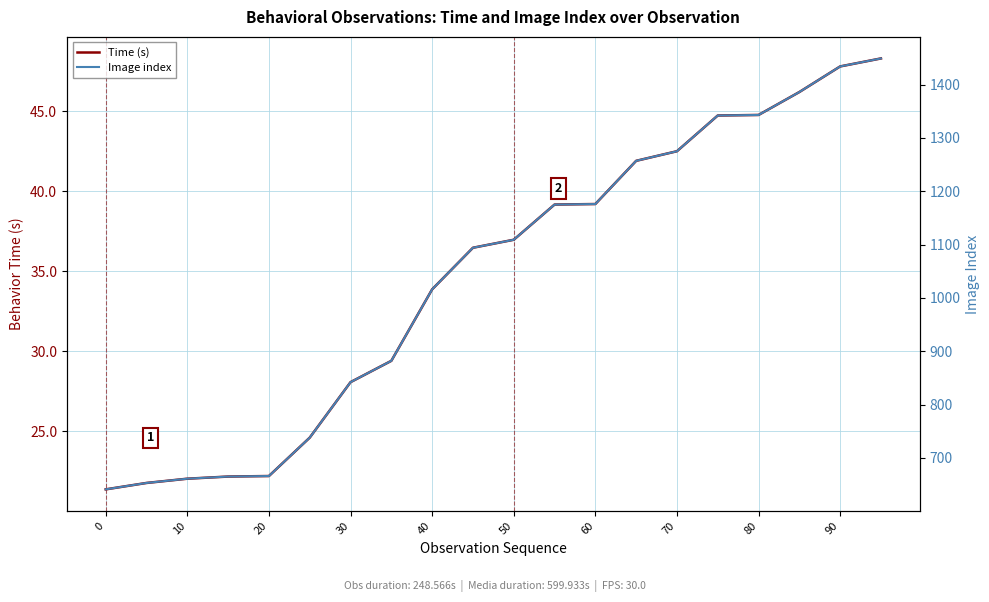

True or false: Time (s) and Image index cross at least once.

False